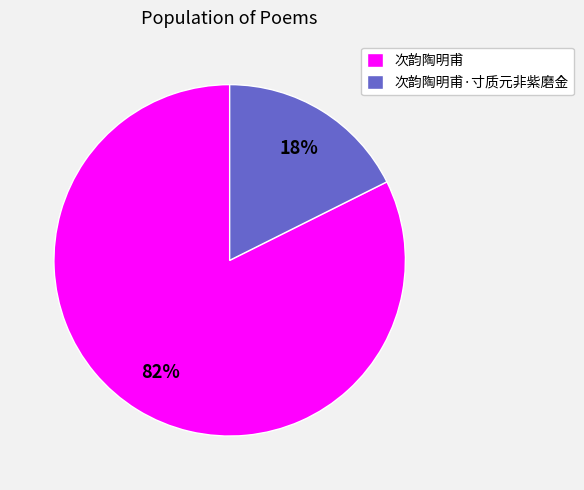

The 次韵陶明甫 slice represents 82% of the pie. True or false?

True